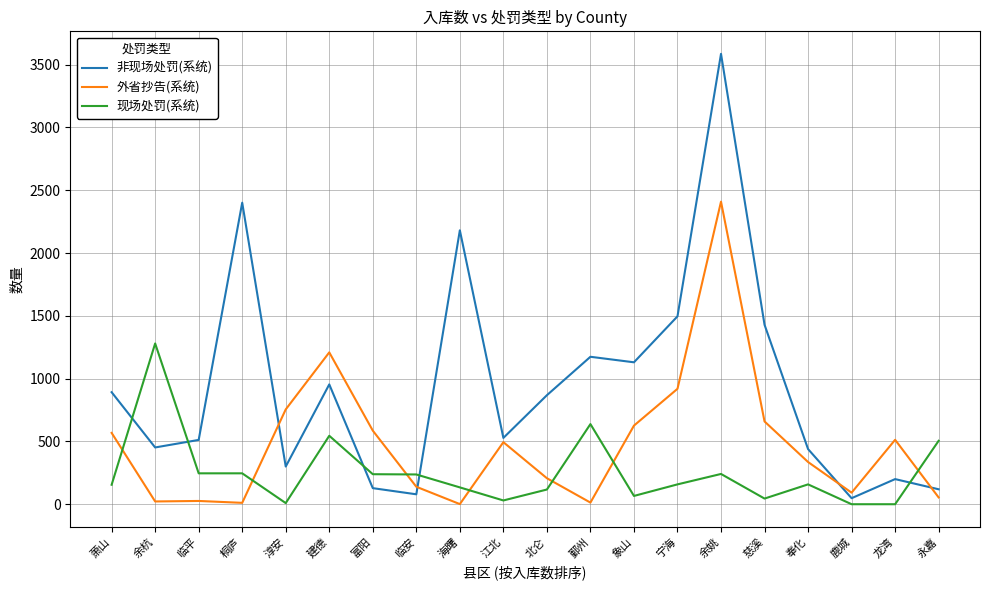

Is it true that 现场处罚(系统) equals 0 at 鹿城?

True